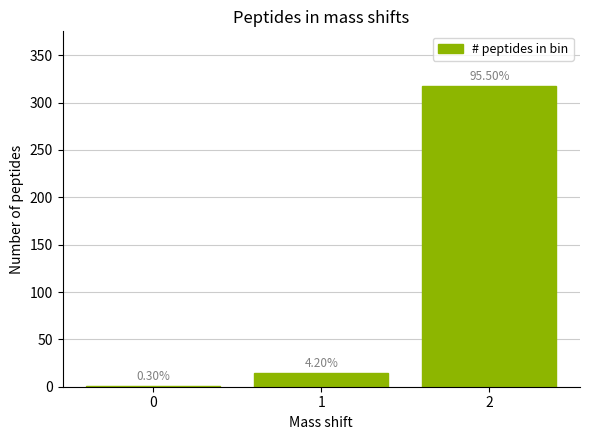

What is the change in value from 1 to 2?

+304